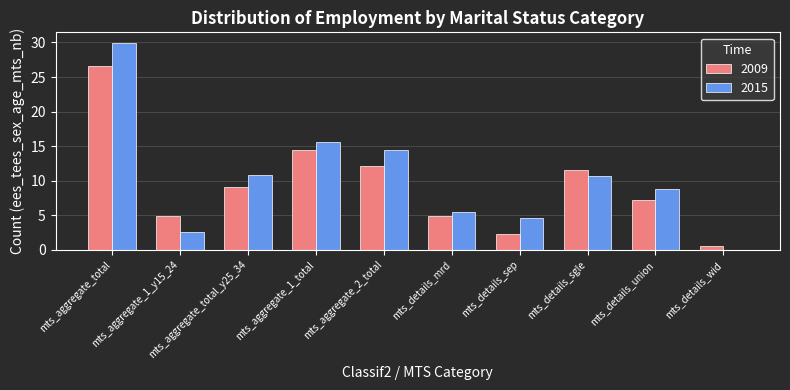

Is the value of 2015 at mts_details_wid greater than the value of 2009 at mts_aggregate_2_total?

No